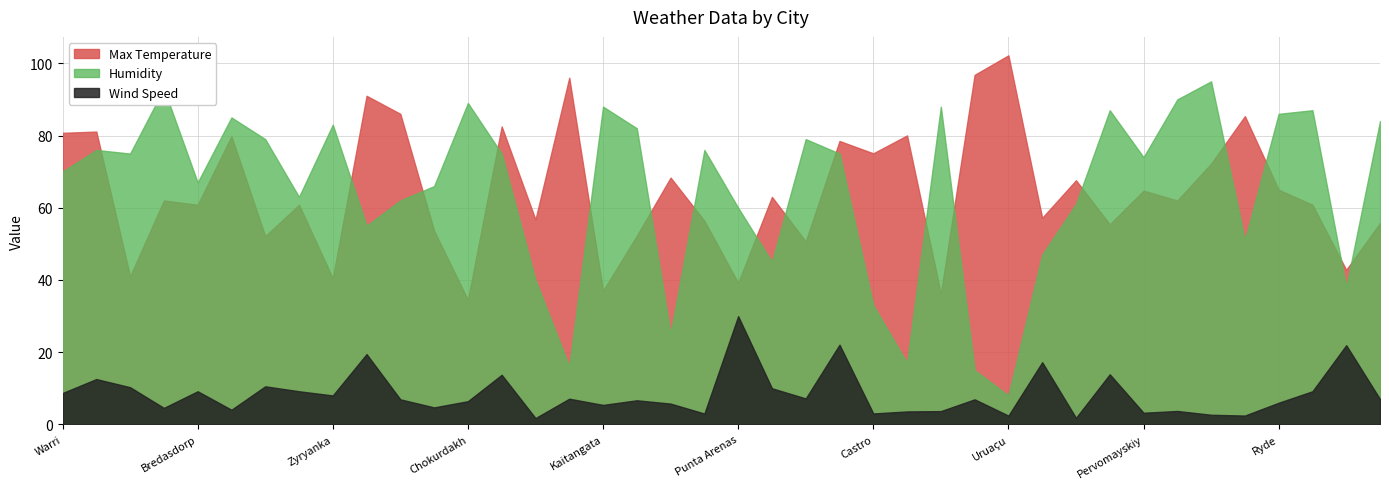

True or false: Max Temperature and Wind Speed cross at least once.

False